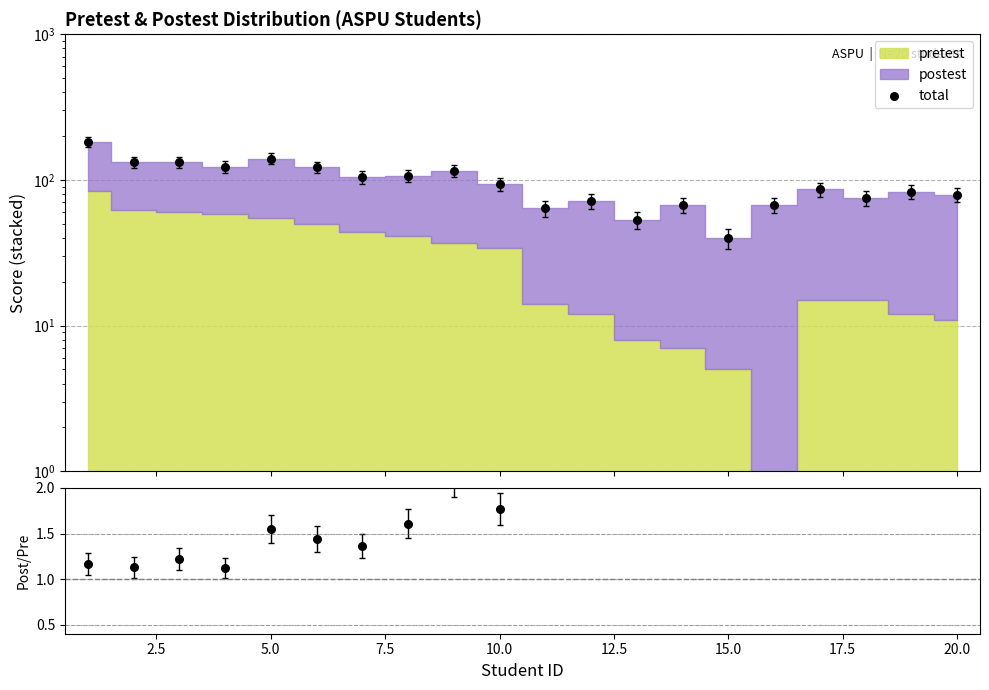

Which series has the widest spread of Y values?

total